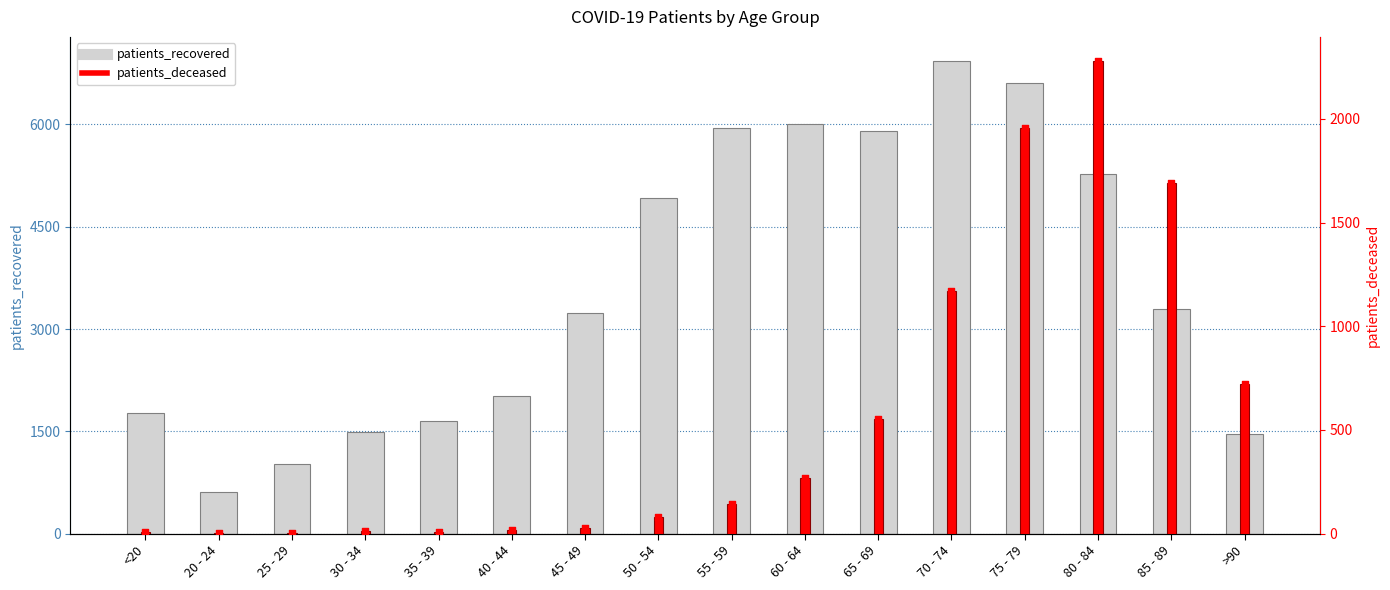

Which series has the largest total across all categories?

patients_recovered